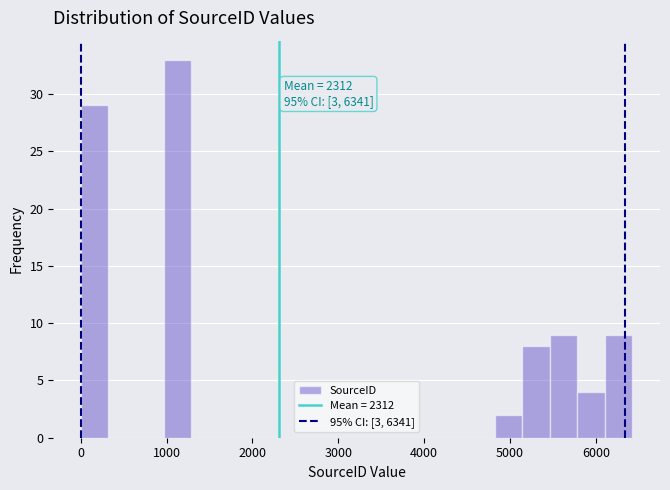

Read against the x-axis, roughly where is the centre of the tallest bar?

1100